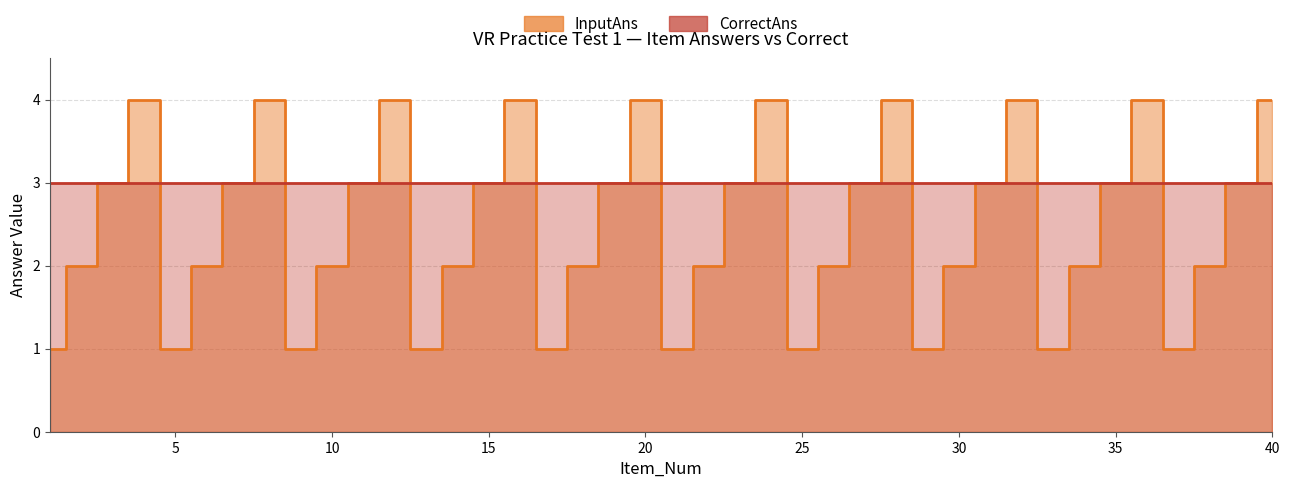

Which has a higher value, 34 or 24?

24